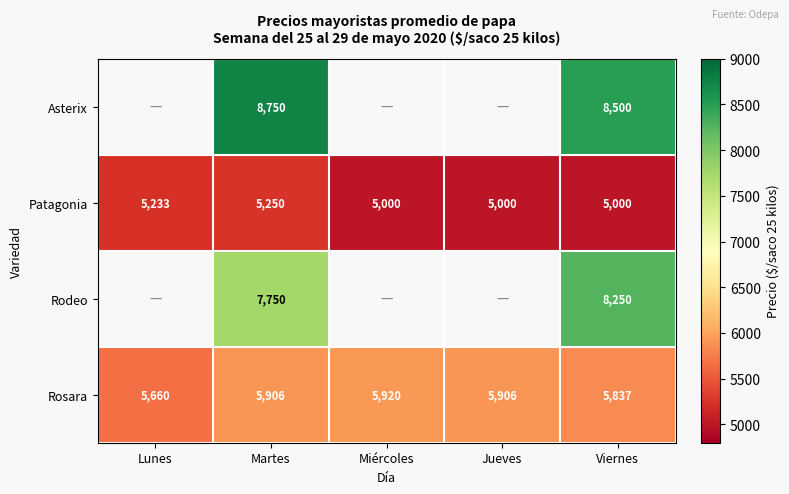

At which label does Rosara reach its minimum?

Lunes